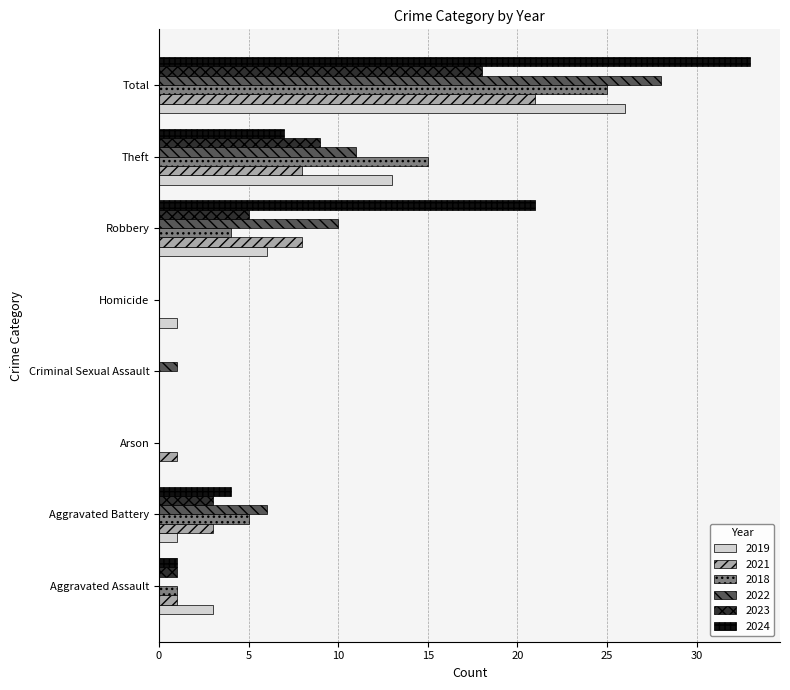

What is the total value across all series at Aggravated Assault?

7